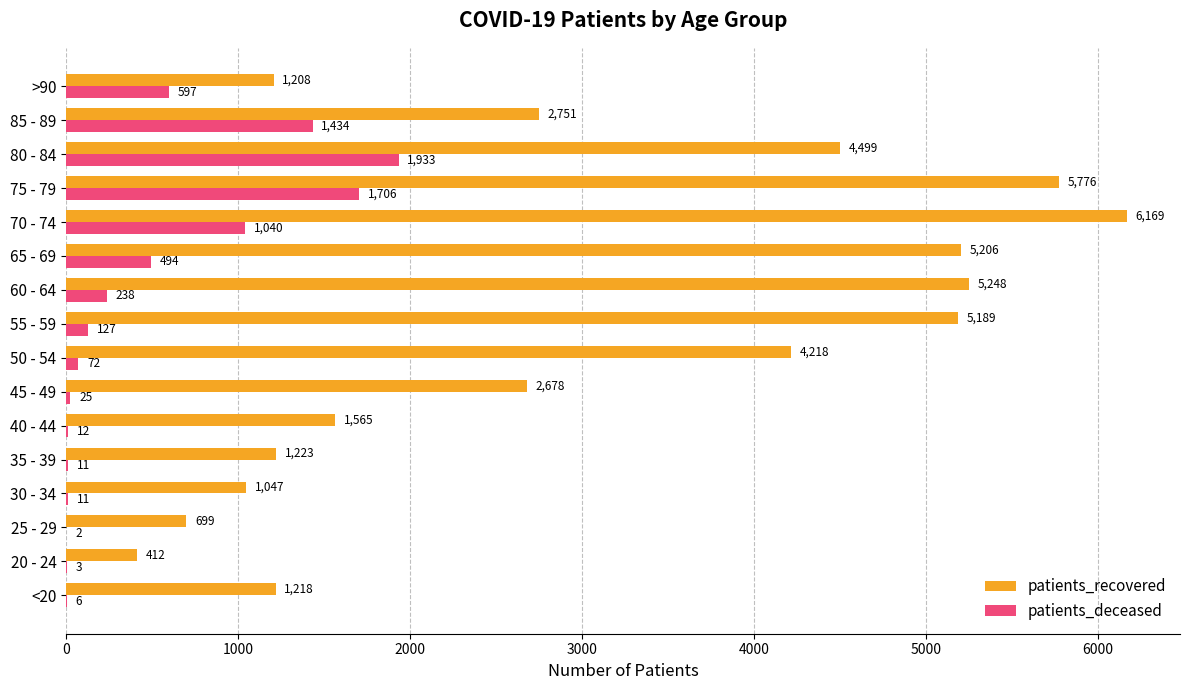

The patients_recovered series shows 5776 at 75 - 79. True or false?

True